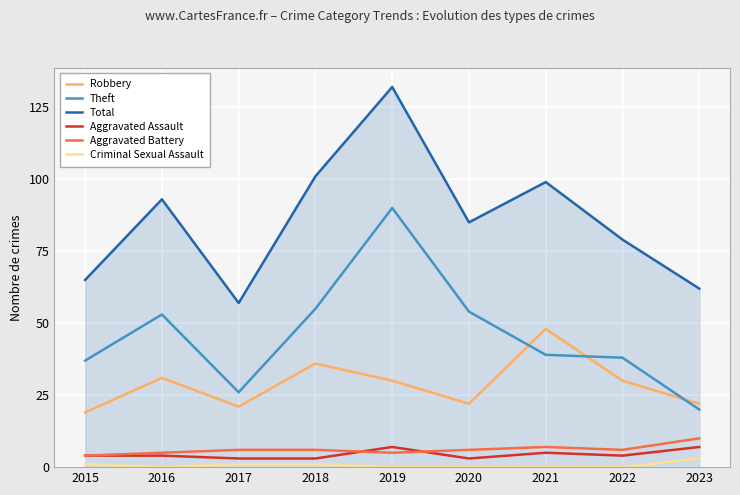

At how many categories does at least one series exceed 112?

1